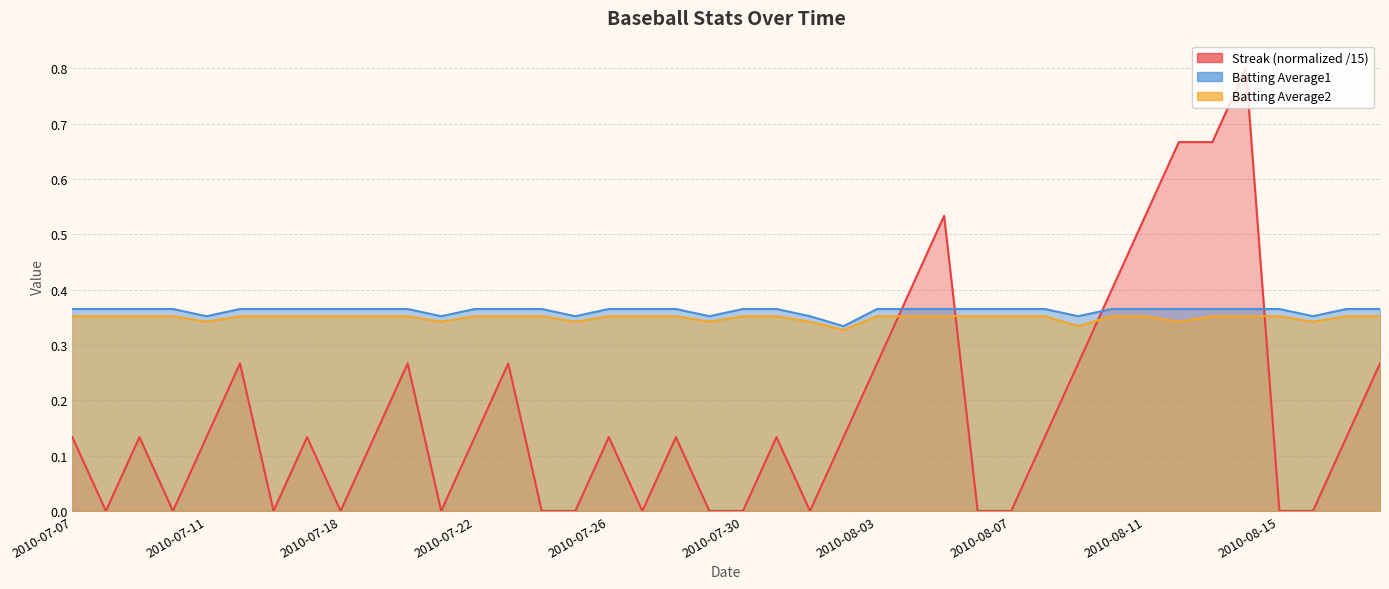

Is the value of Batting Average2 at 2010-07-16 greater than the value of Streak at 2010-08-08?

Yes